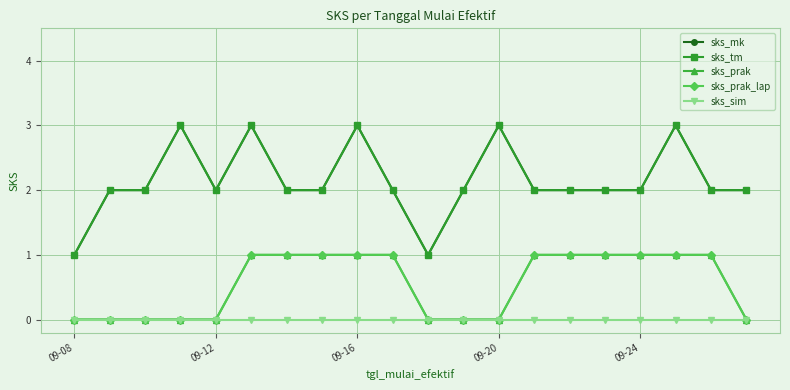

Count the sks_prak values in the range 0 to 1.

20